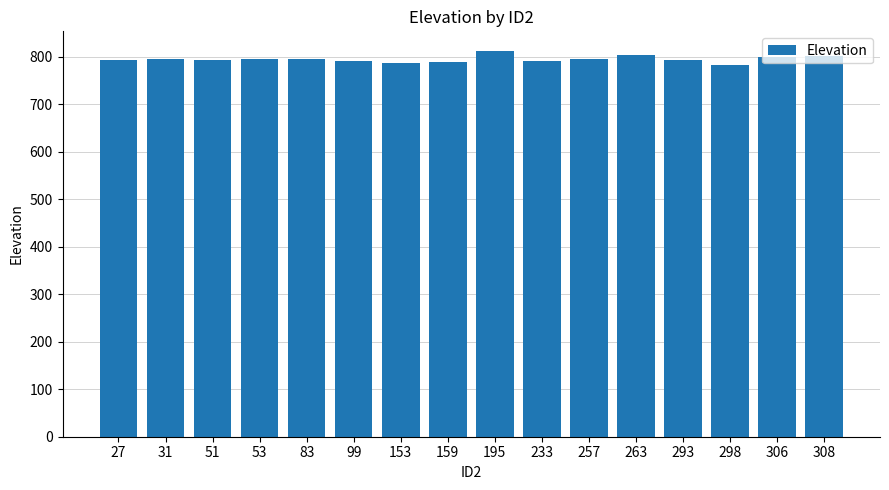

What is the difference between the maximum and minimum values?

30.0